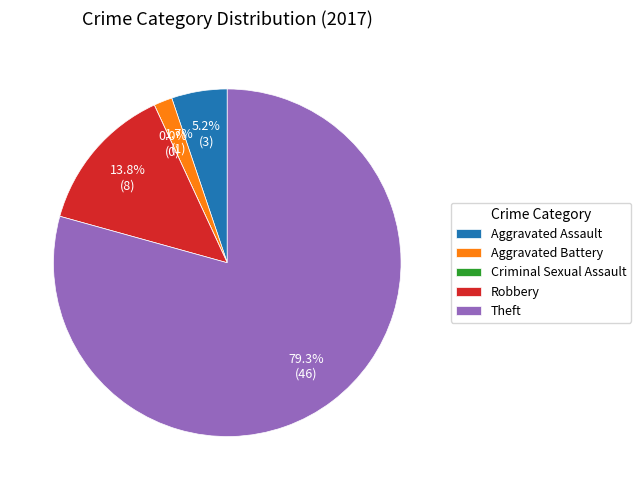

Count the number of slices in the pie.

5